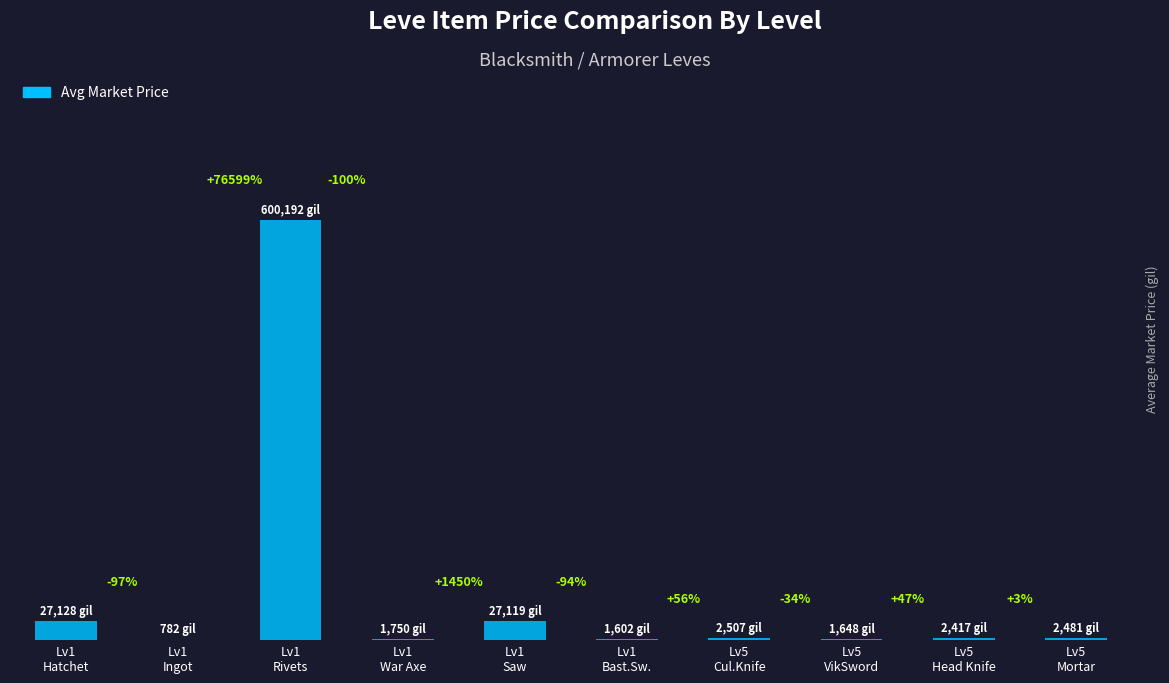

Where is the data nearest to the value 300487?

Lv1
Hatchet